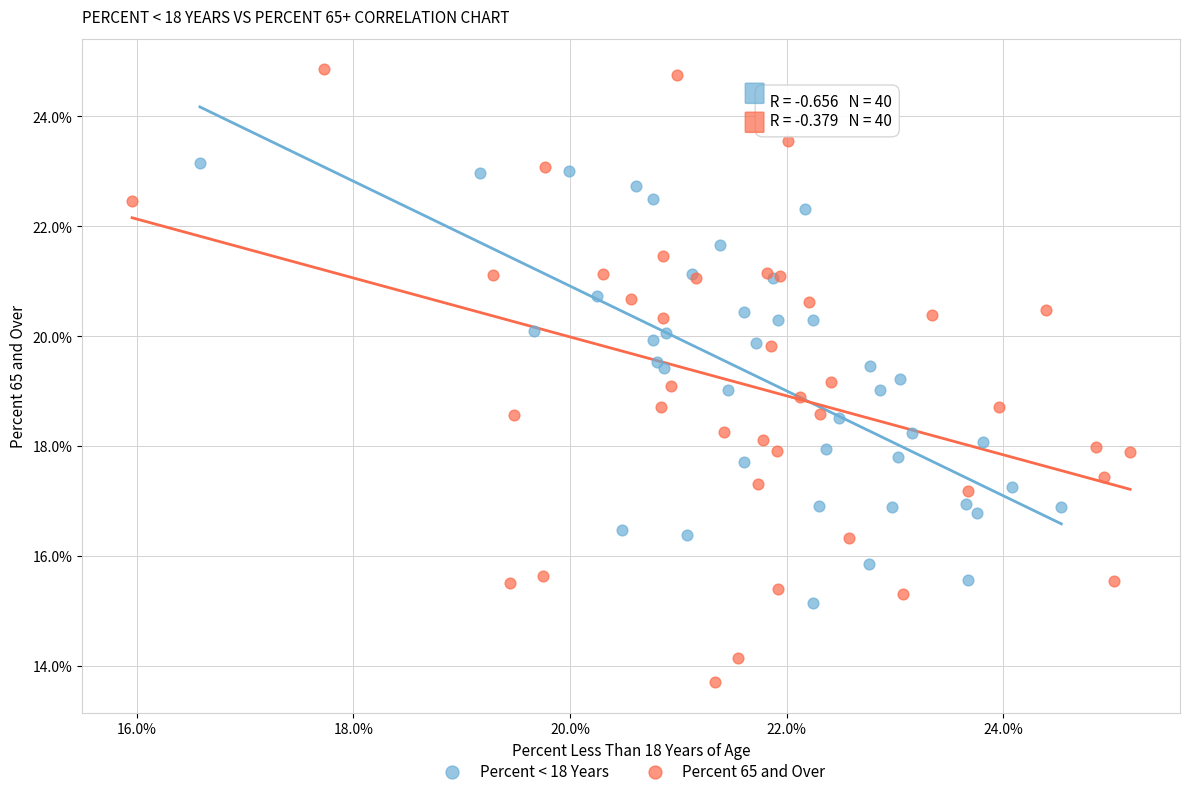

Which series reaches the maximum Y coordinate?

Percent 65 and Over